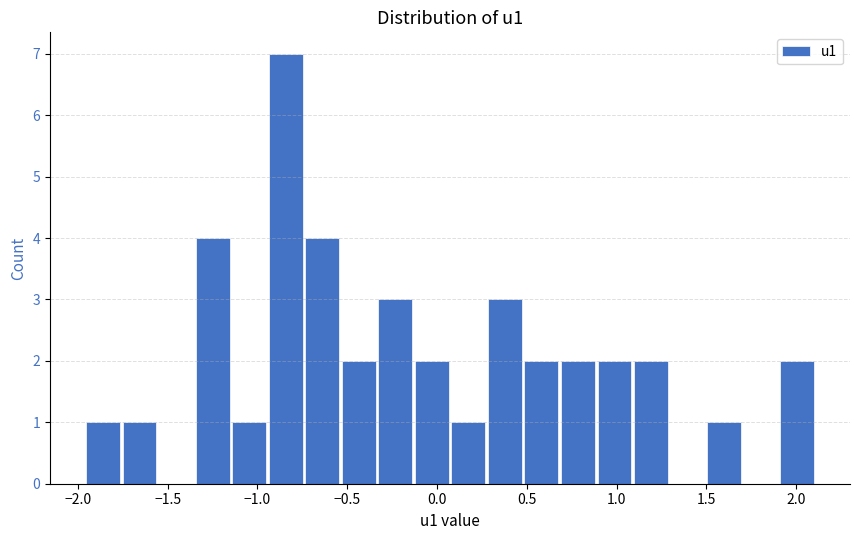

Reading left to right, list every bar in this chart as the range it spans on the x-axis followed by its height. Neither the bar edges nor the heights are printed on the chart, so give them approximately, as read against the axes.

-1.95 to -1.75: 1
-1.75 to -1.55: 1
-1.55 to -1.35: 0
-1.35 to -1.15: 4
-1.15 to -0.95: 1
-0.95 to -0.75: 7
-0.75 to -0.55: 4
-0.55 to -0.35: 2
-0.35 to -0.15: 3
-0.15 to 0.05: 2
0.05 to 0.30: 1
0.30 to 0.50: 3
0.50 to 0.70: 2
0.70 to 0.90: 2
0.90 to 1.10: 2
1.10 to 1.30: 2
1.30 to 1.50: 0
1.50 to 1.70: 1
1.70 to 1.90: 0
1.90 to 2.10: 2